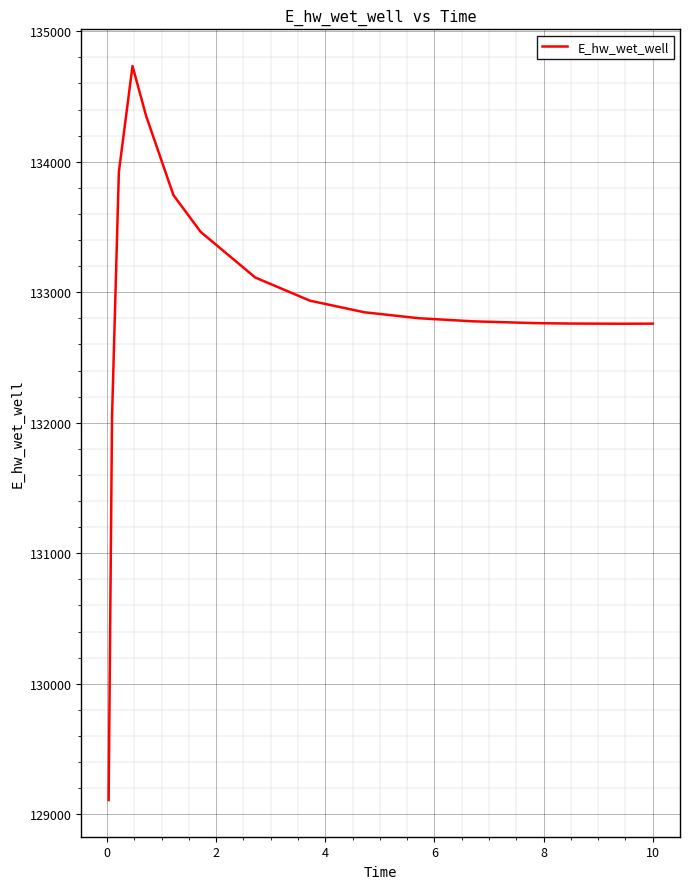

What is the smallest value displayed?

129109.5